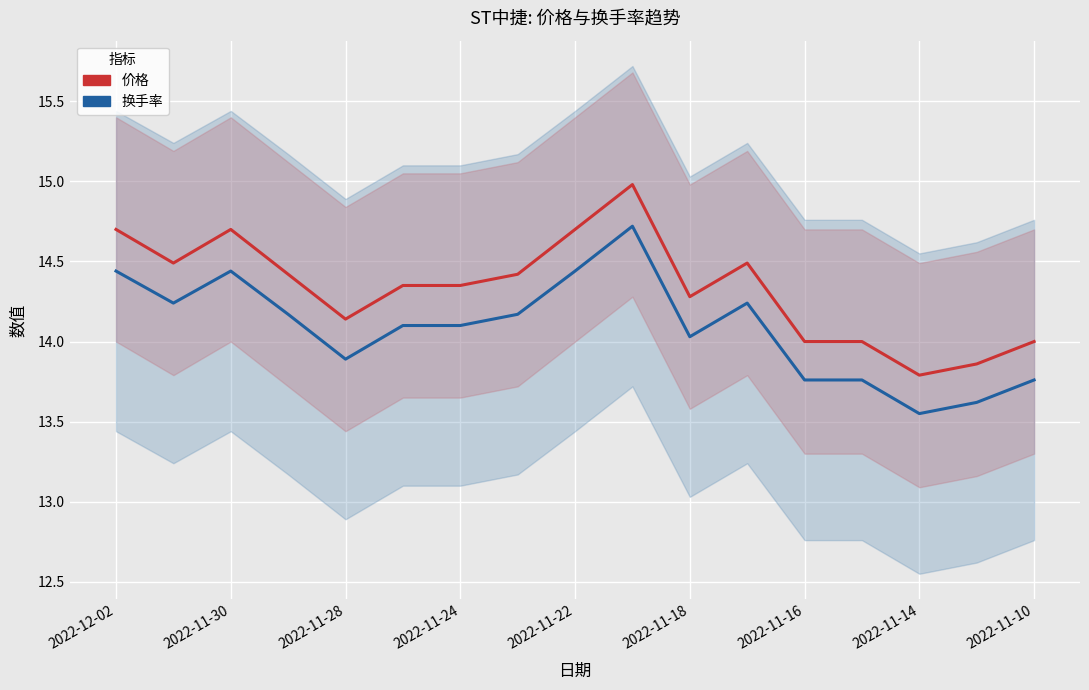

Between 2022-12-02 and 2022-11-30, which is larger?

2022-12-02